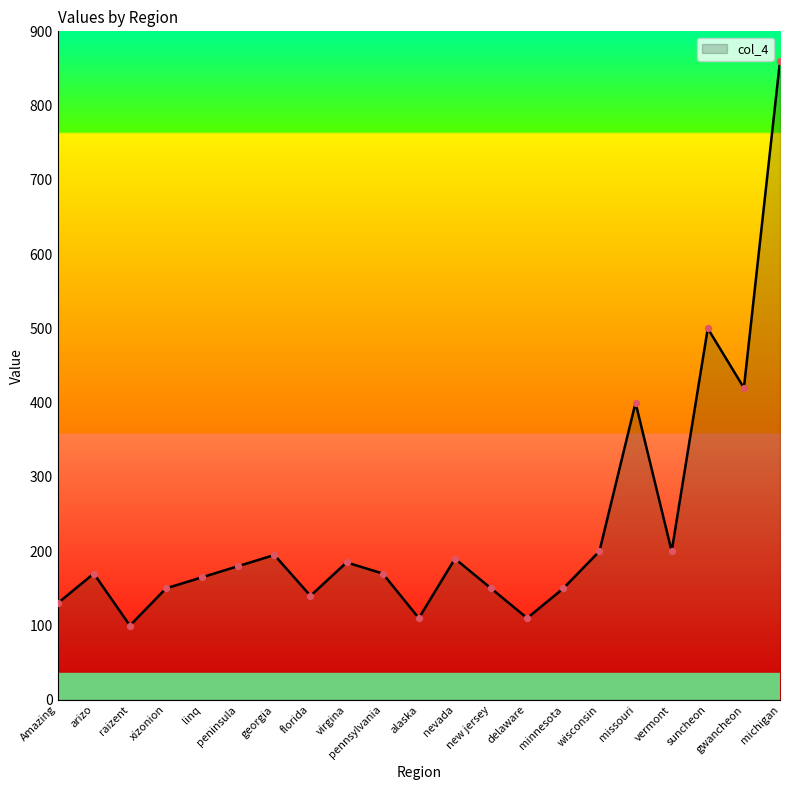

Between xizonion and nevada, which is larger?

nevada